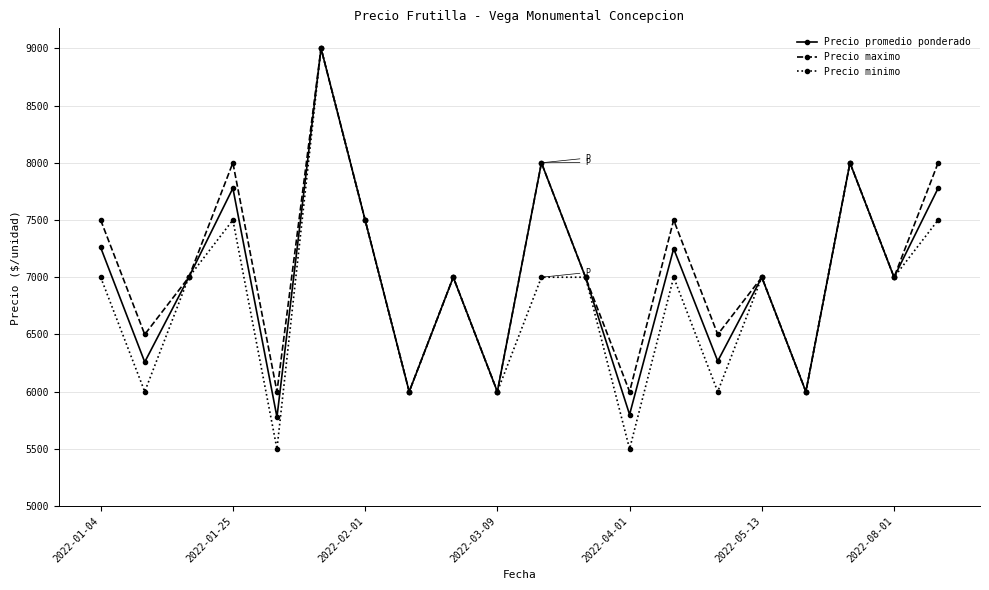

Is this an area chart (filled region under the line)?

No